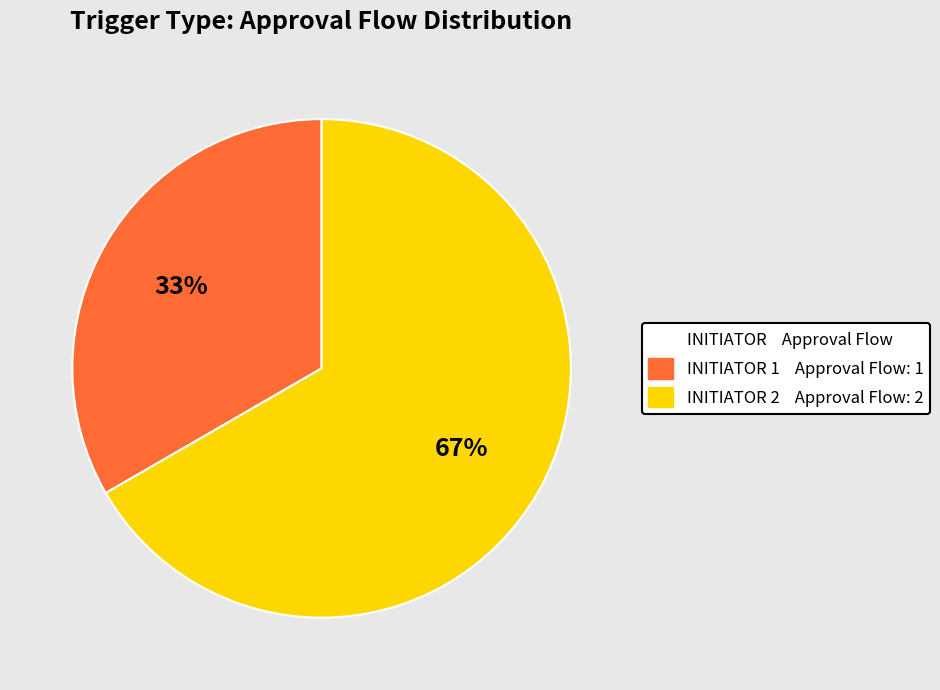

Does any single category account for the majority?

Yes